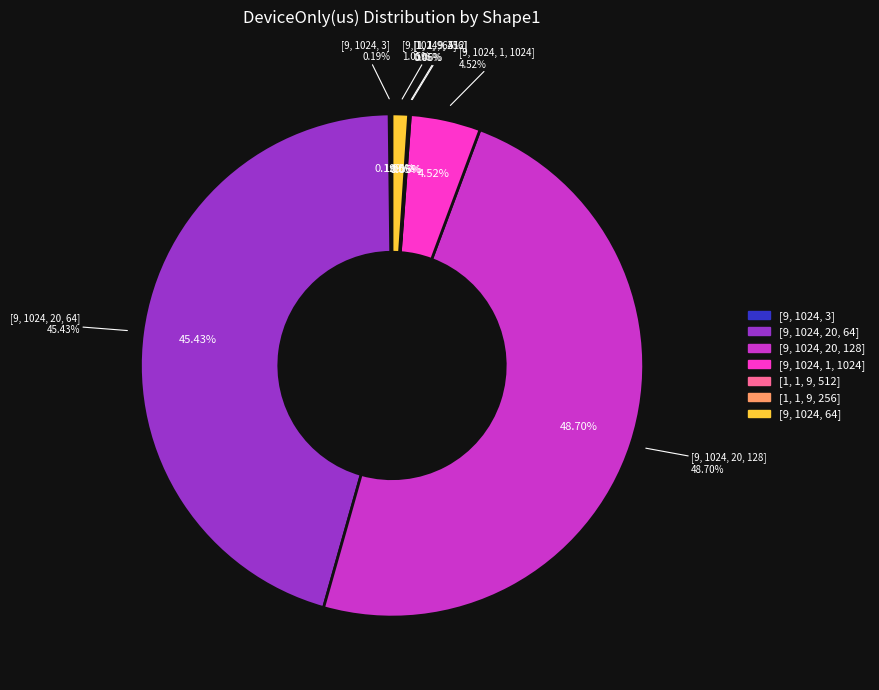

True or false: [9, 1024, 20, 64] accounts for 45% of the total.

True